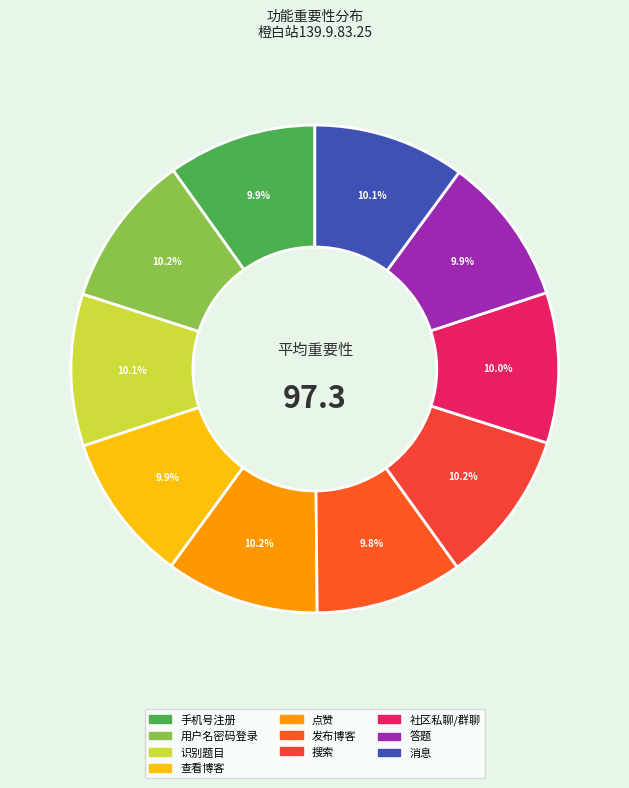

Do 发布博客 and 用户名密码登录 together represent more than half of the pie?

No